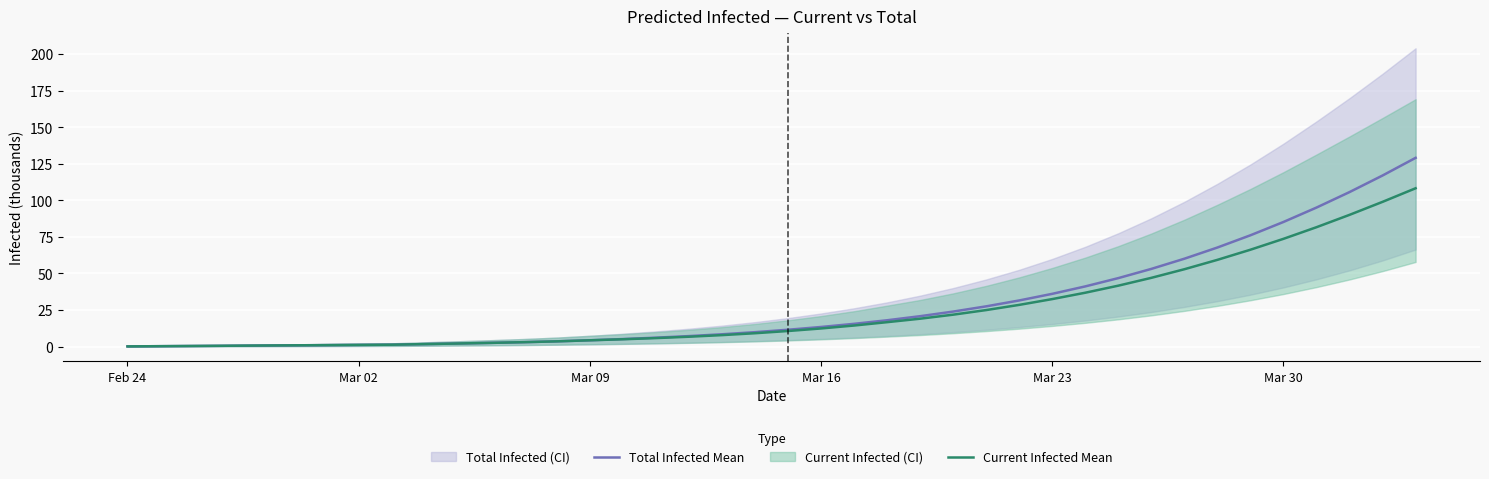

What is the maximum value shown in the chart?

129.1